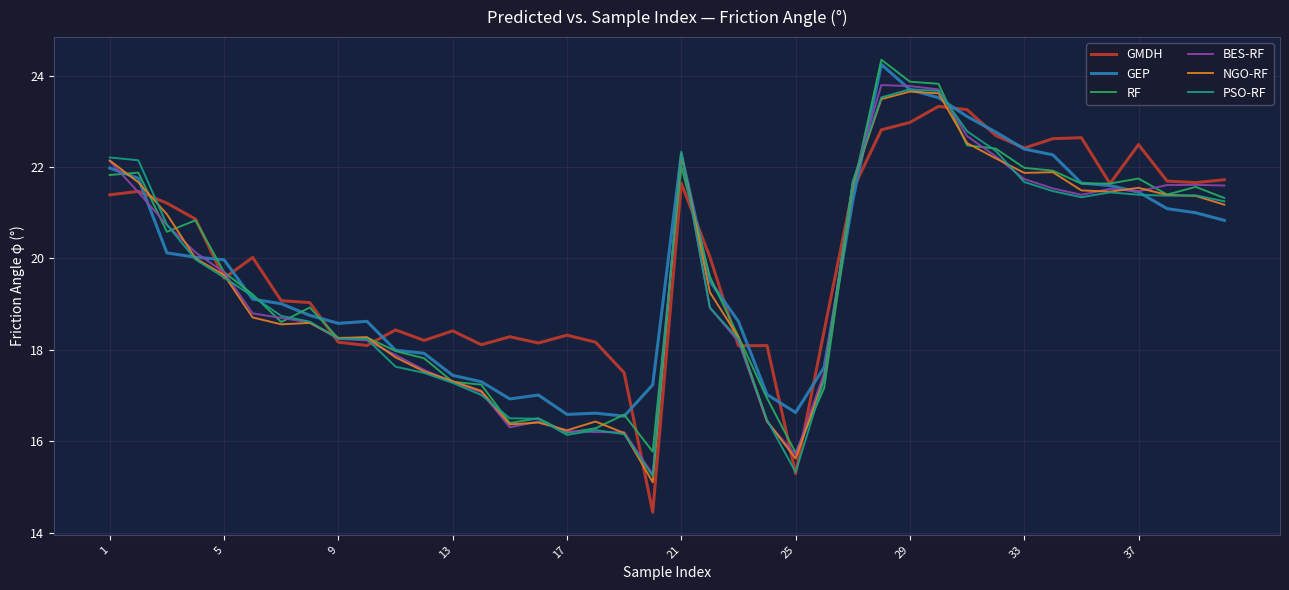

In GEP, how many points are lower than both neighbors (excluding endpoints)?

5